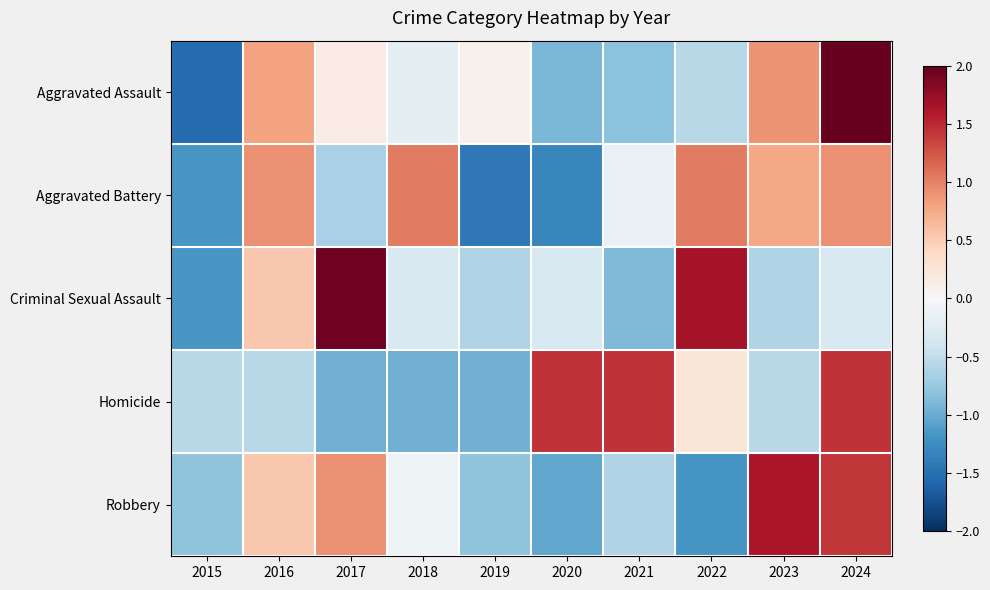

What is the spread (max minus min) of values at 2024?

2.4